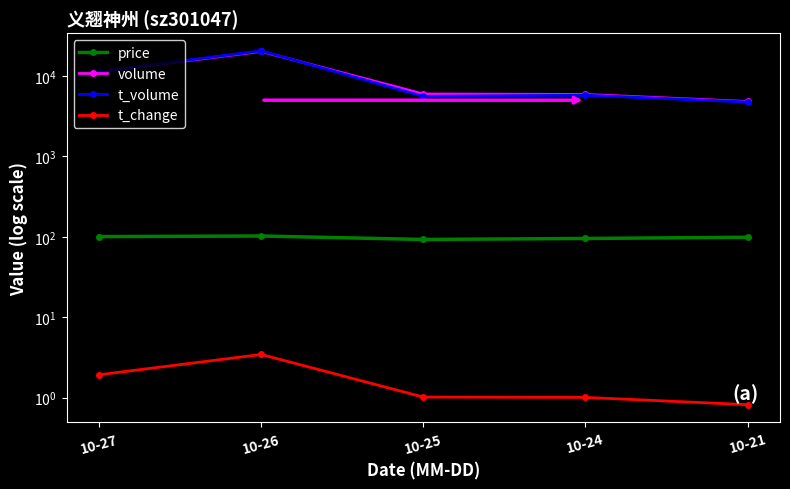

Reading left to right, list all the values displayed in this chart.

price: 100.8	102.5	92.8	95.5	98.9
volume: 11284.0	20193.0	5980.0	5897.0	4821.0
t_volume: 11379.0	20532.0	5579.0	5765.0	4749.0
t_change: 1.9	3.5	1.0	1.0	0.8